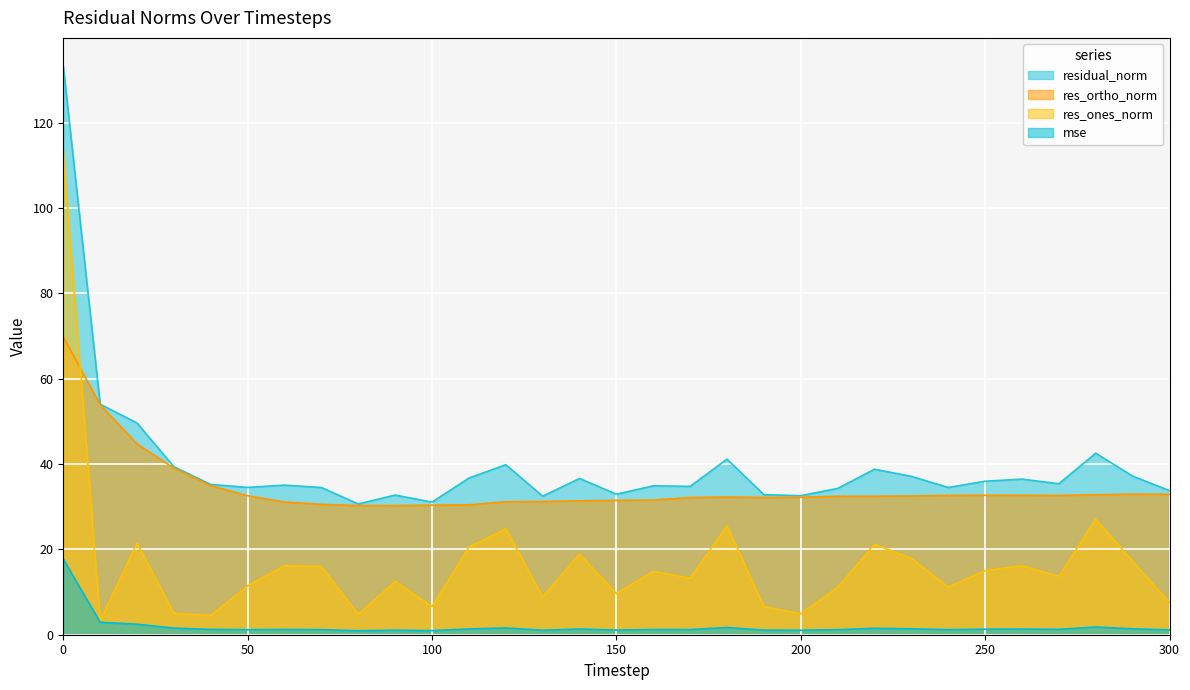

Is it true that res_ones_norm equals 25.5 at 180?

True